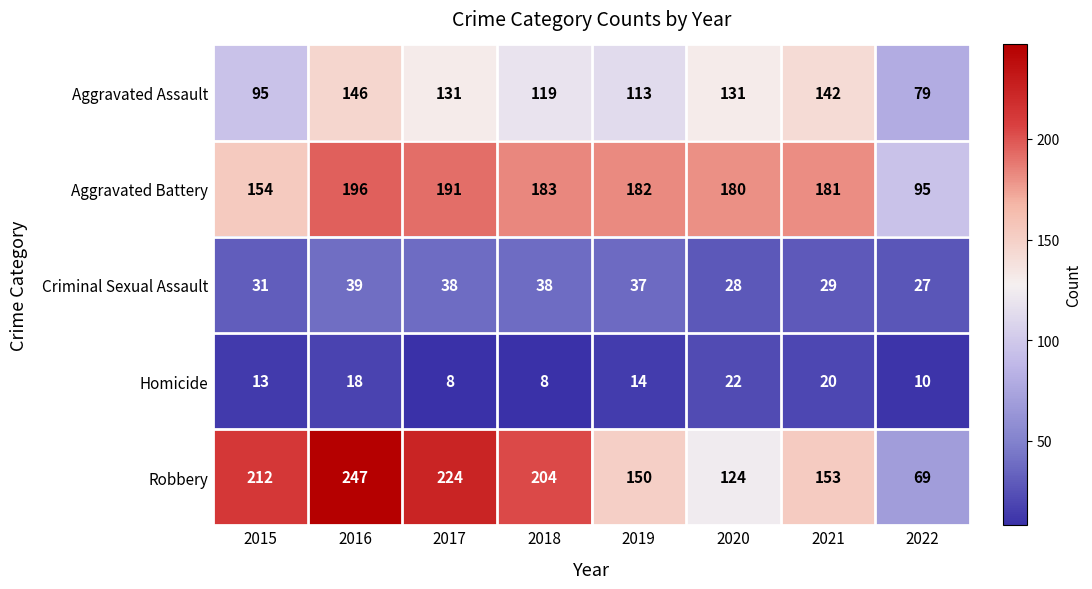

True or false: Homicide has a value of 19 at 2015.

False